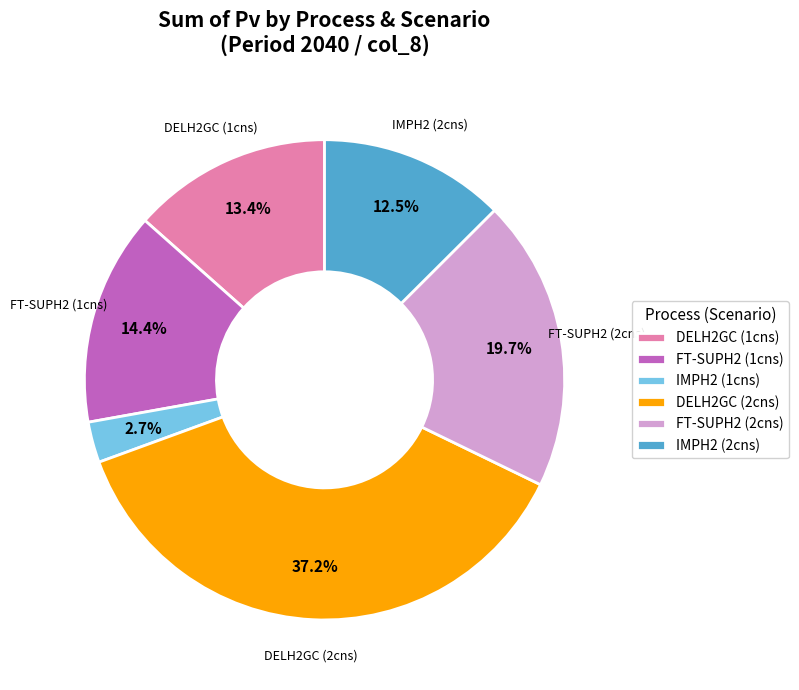

How many slices are in this pie chart?

6